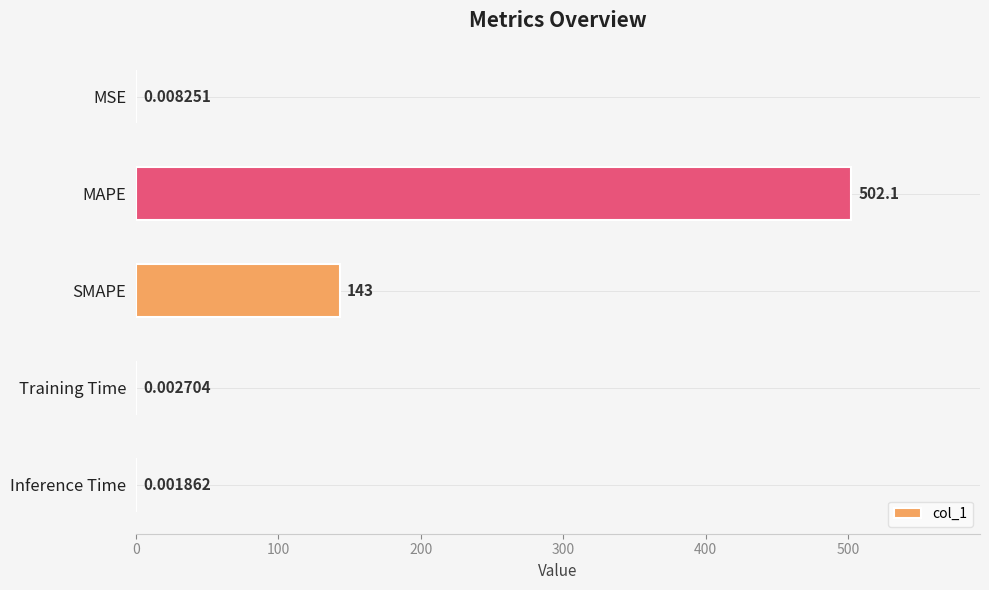

Does the chart contain stacked bars?

No